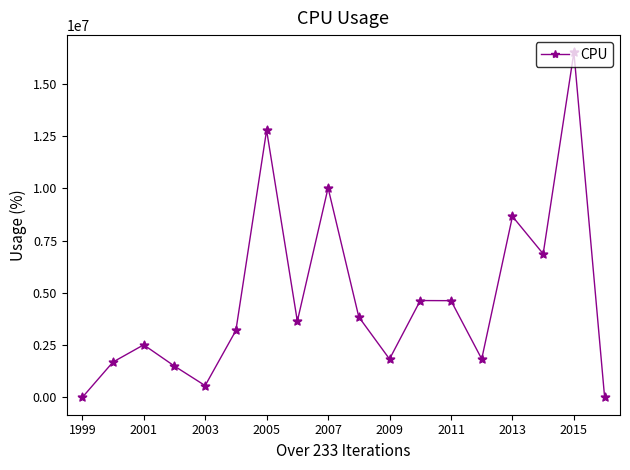

What is the greatest value displayed?

16508263